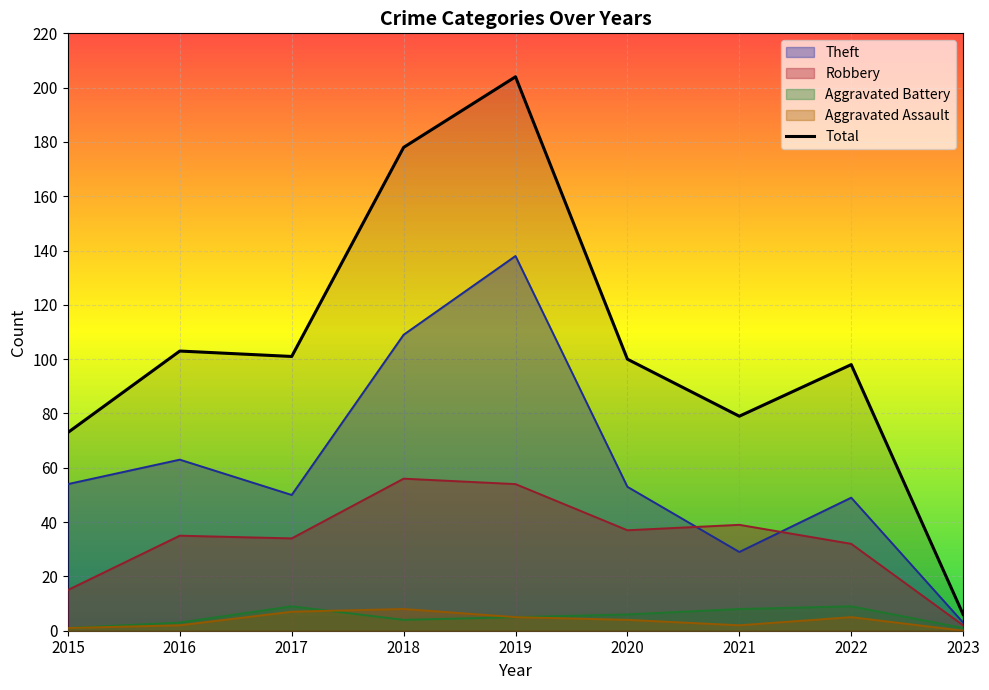

What is the smallest value displayed?

0